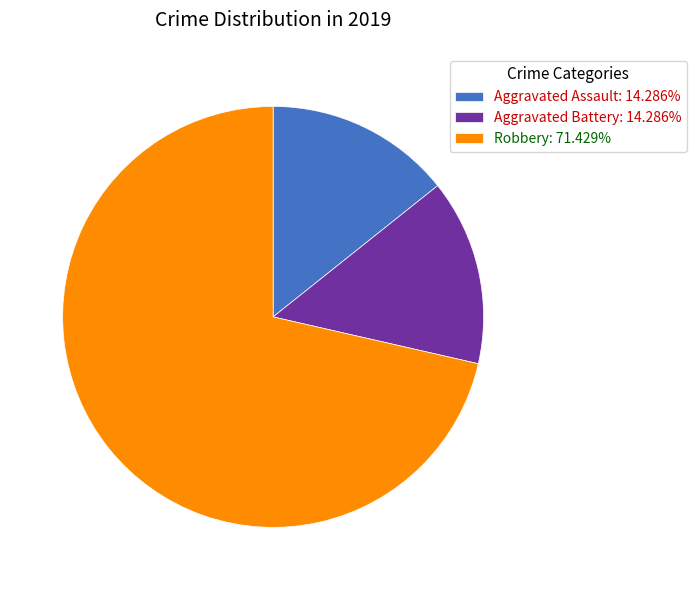

Approximately how many times larger is the value at Robbery compared to Aggravated Battery?

5.0